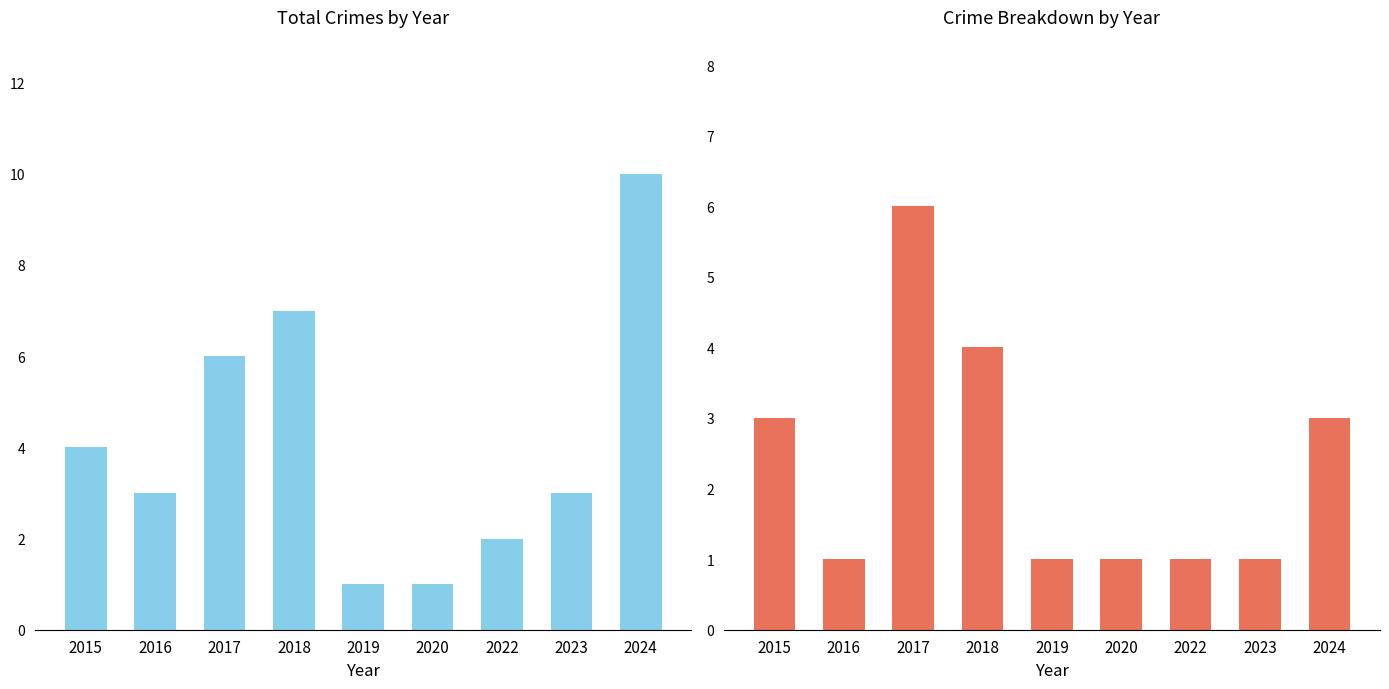

At which category does the chart reach its minimum across all series?

2019